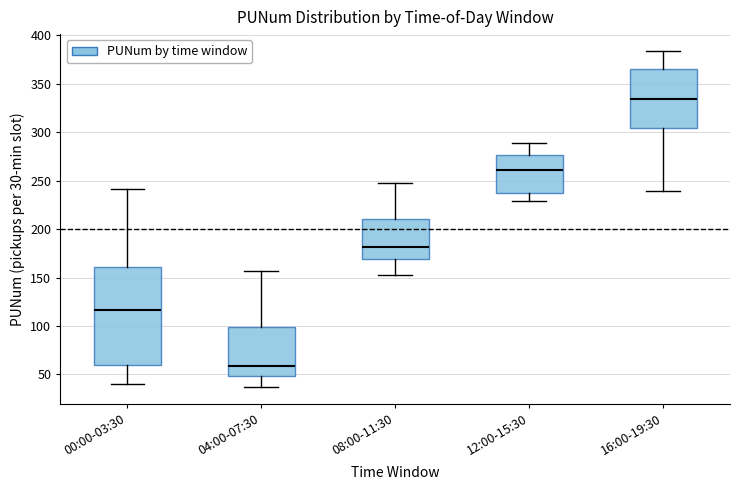

Where is the upper edge of the box for 04:00-07:30 on the y-axis? The values are not printed on the chart, so give them approximately, as read against the axis.

100